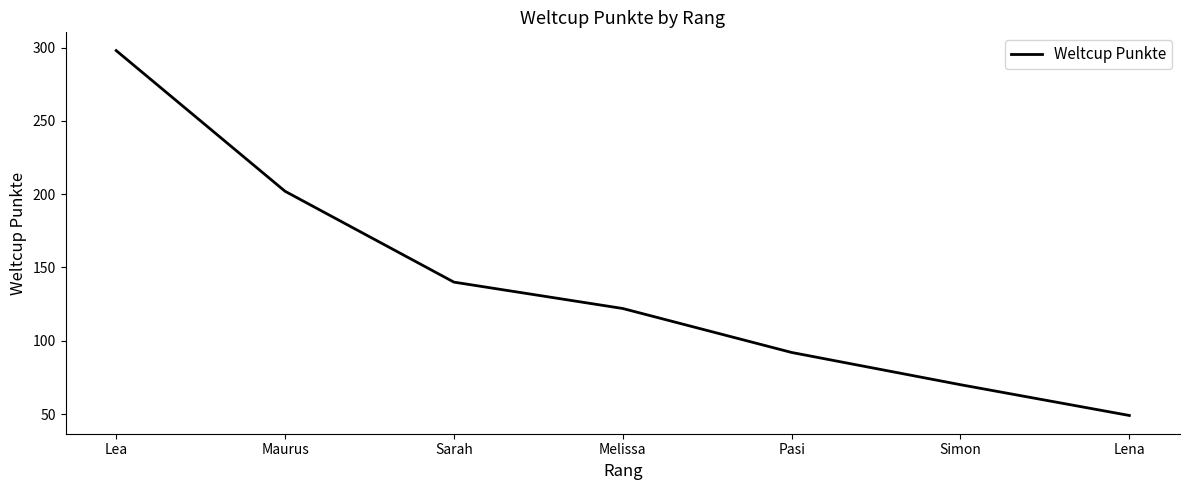

What position from the right is Sarah?

5